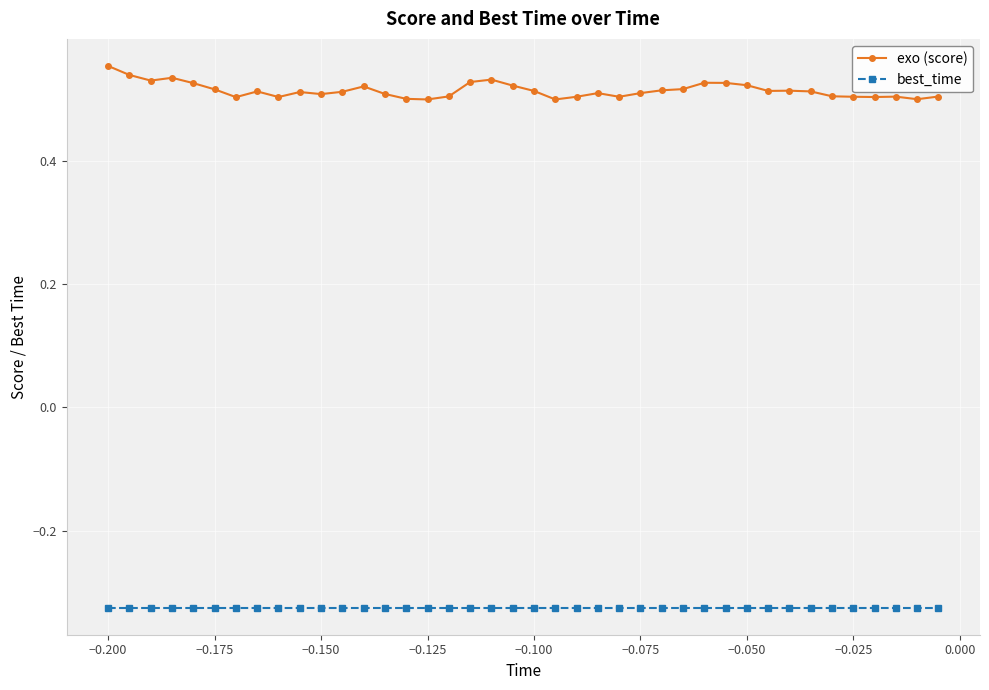

True or false: exo (score) and best_time cross at least once.

False